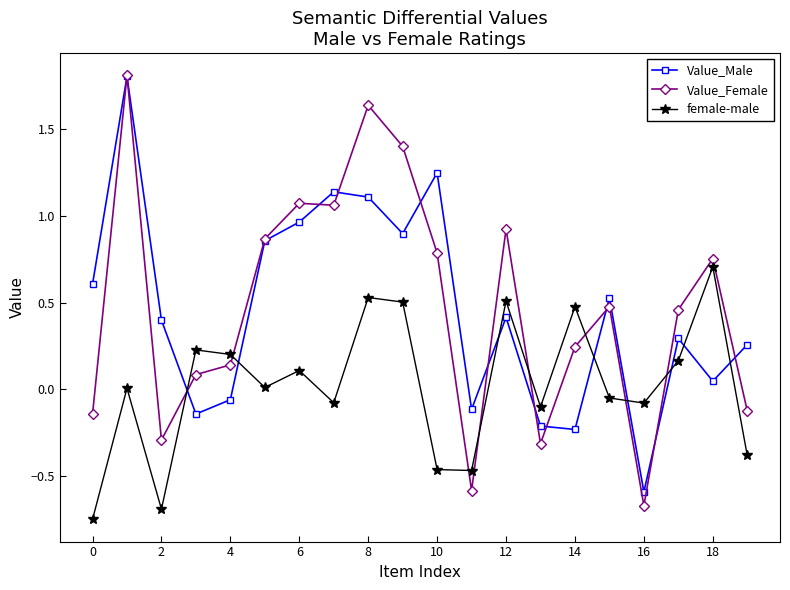

True or false: Value_Male has more than 0 points higher than both neighbors.

True